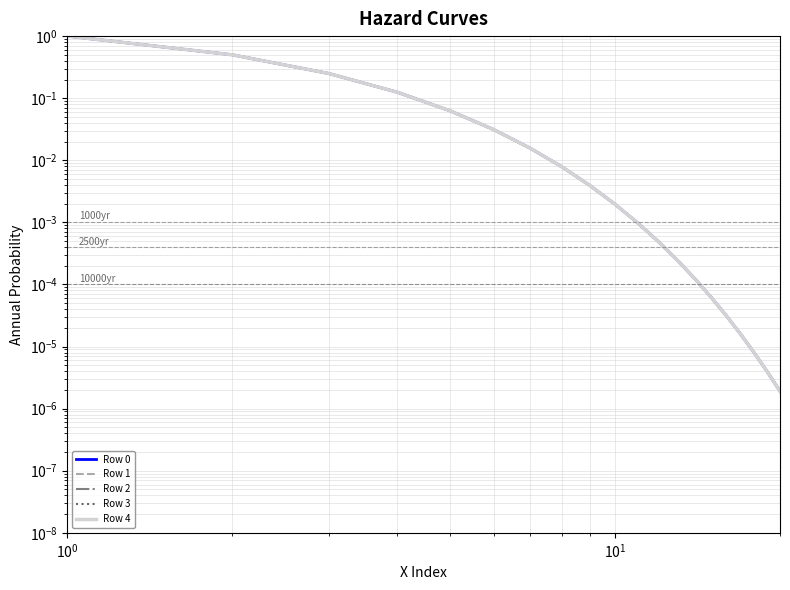

True or false: Row 0 has a value of 0.0 at 8.

False